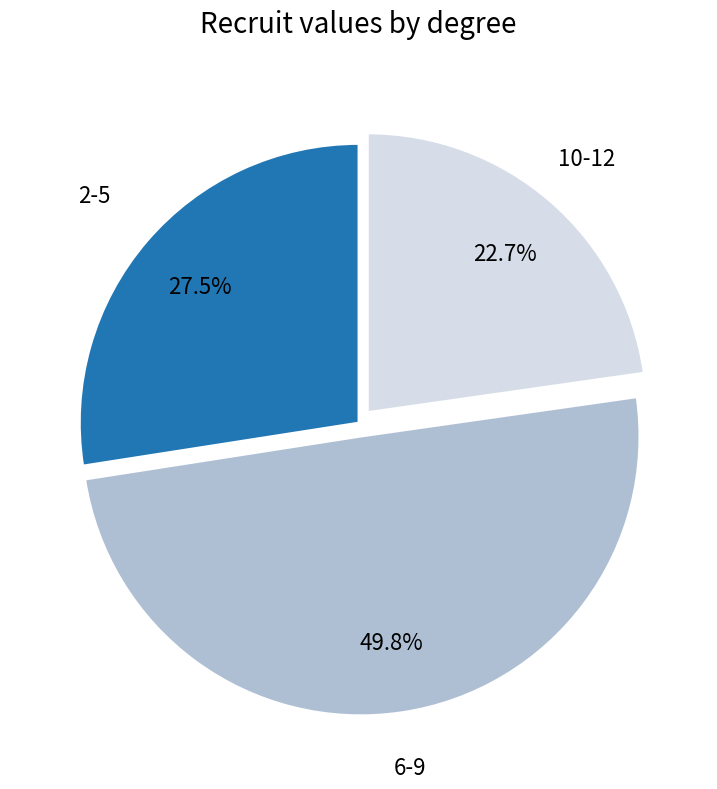

Count the number of slices in the pie.

3